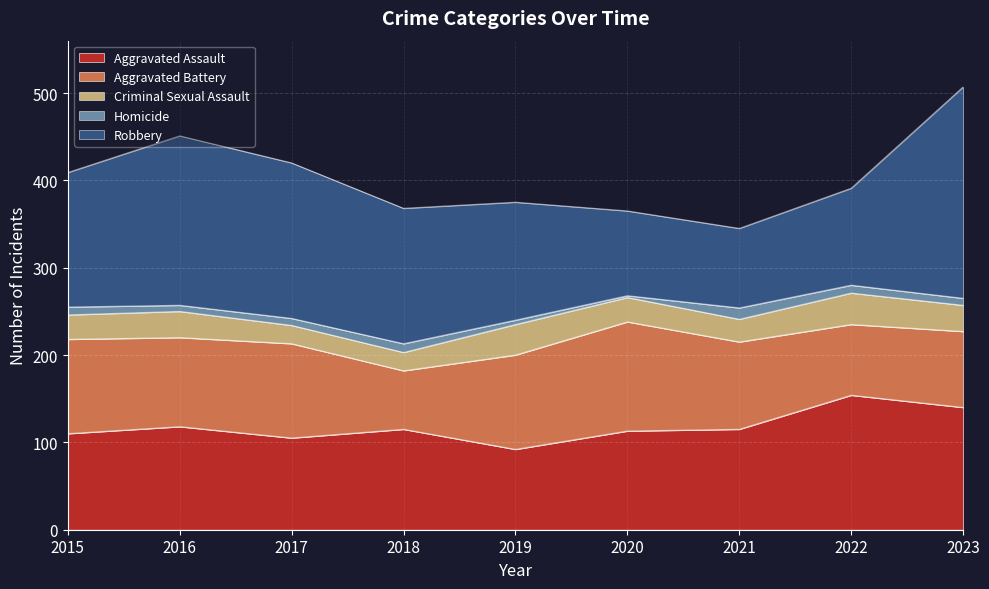

How many lines are shown in the chart?

5